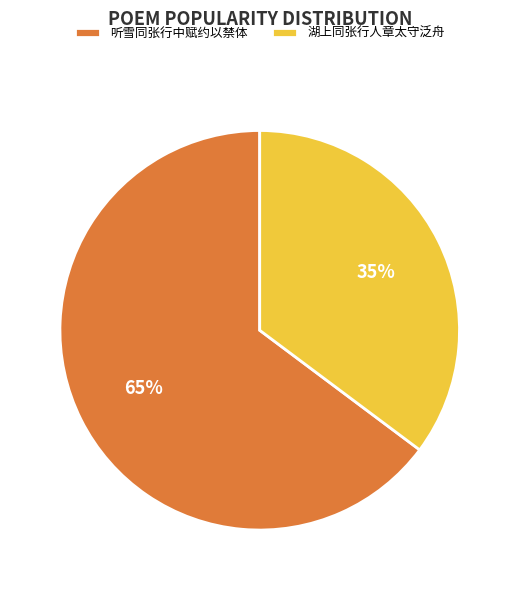

How many slices are in this pie chart?

2